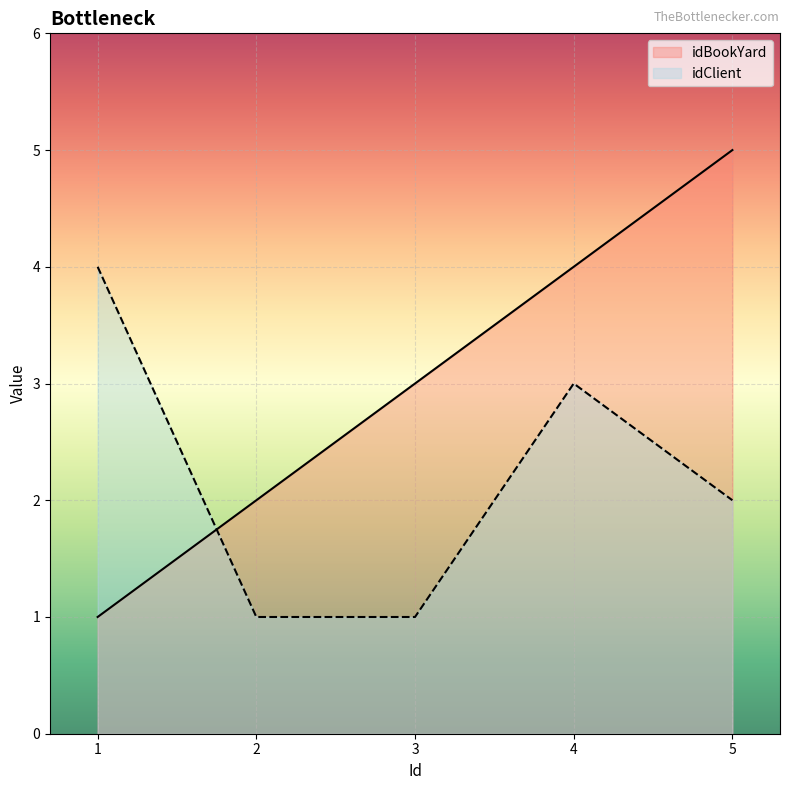

What are all the series names shown in the legend?

idBookYard, idClient